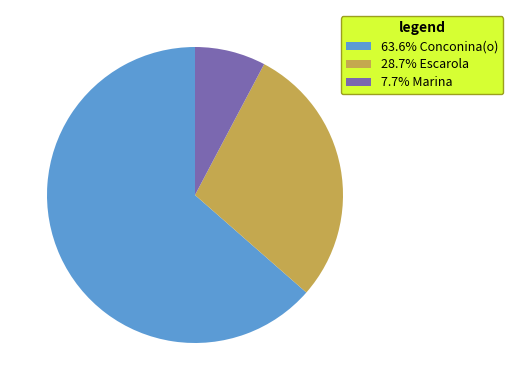

Is there a majority slice in this chart?

Yes